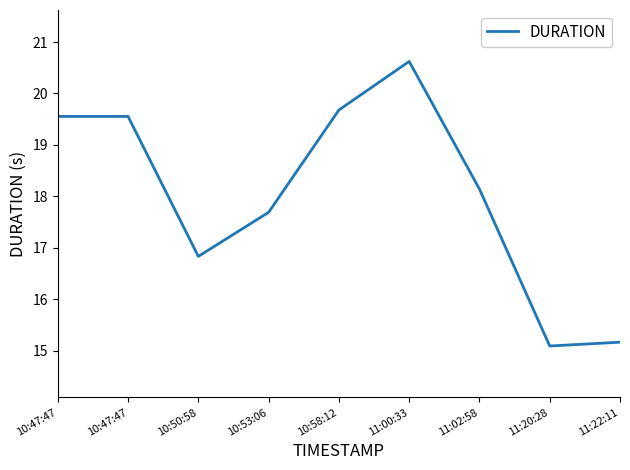

Reading right to left, list all the values displayed in this chart.

15.2	15.1	18.1	20.6	19.7	17.7	16.8	19.6	19.6